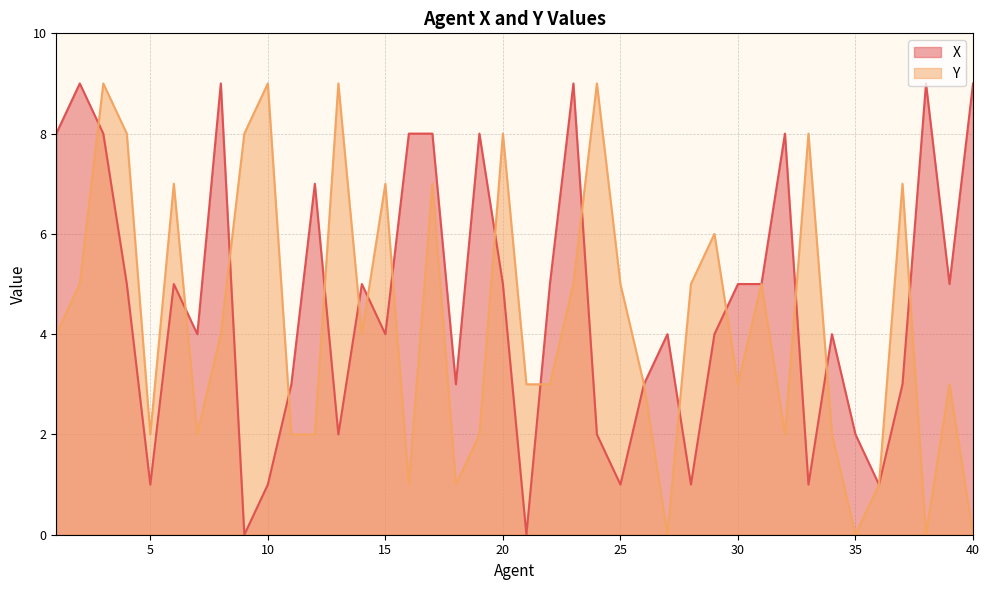

At 31, list the series in order from largest to smallest.

X, Y